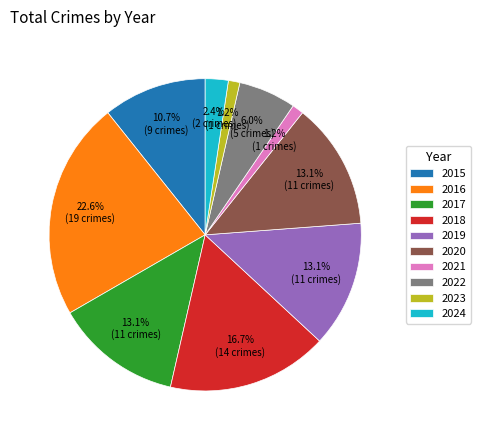

How much of the chart is everything except 2020?

86.9%